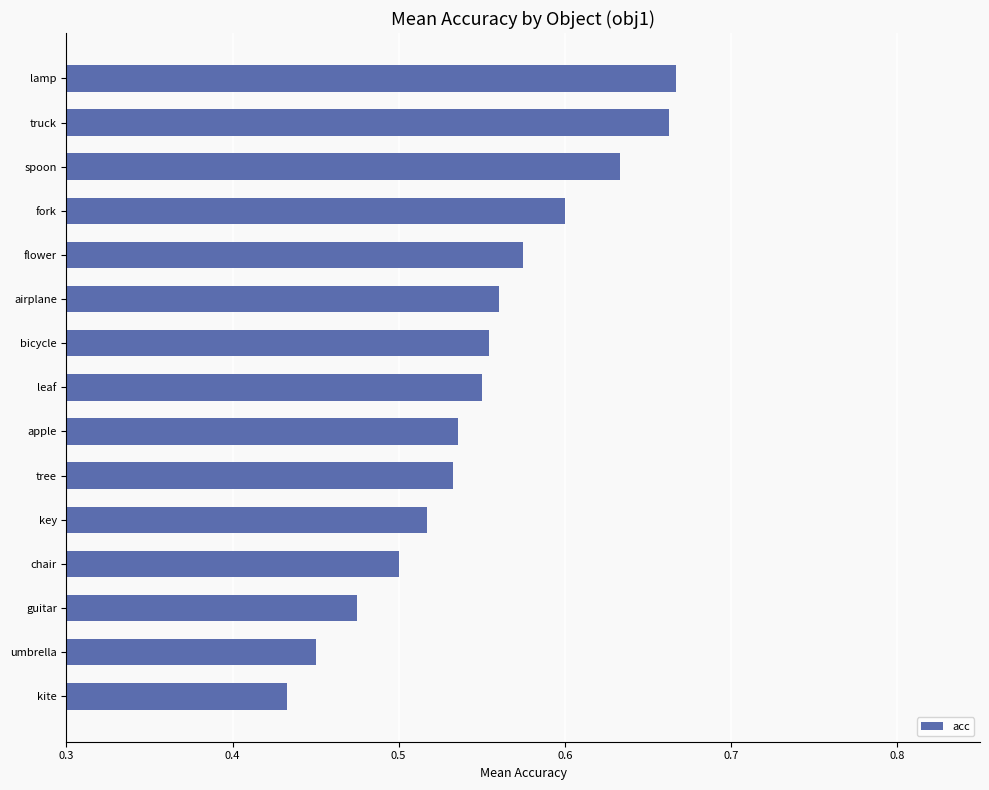

The value at tree is 0.8. True or false?

False